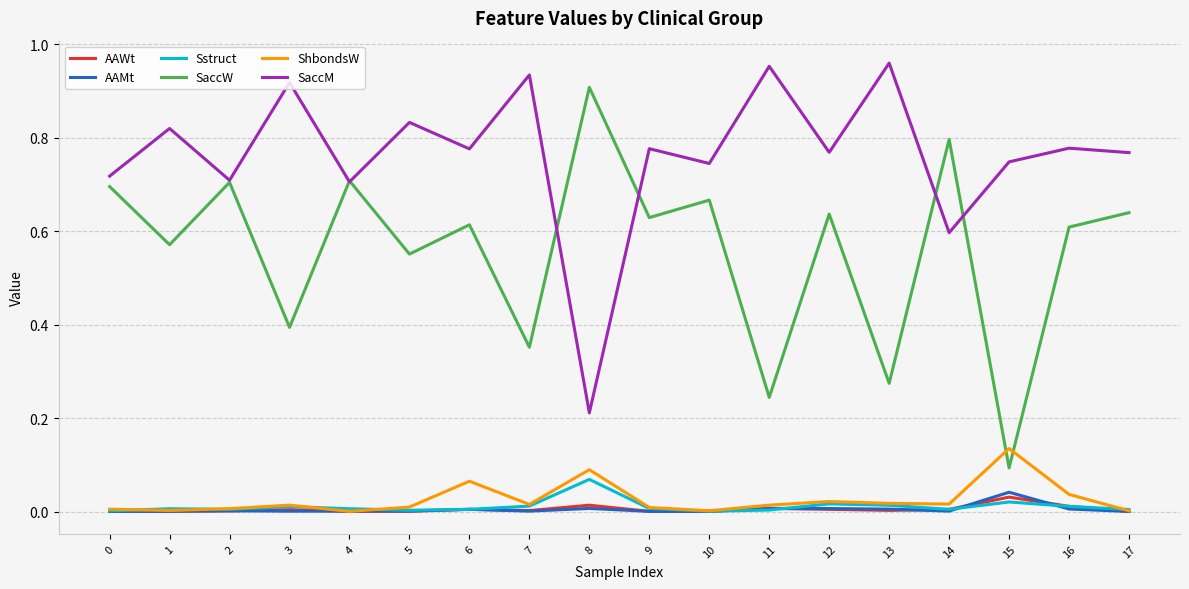

At how many categories does at least one series exceed 0?

18